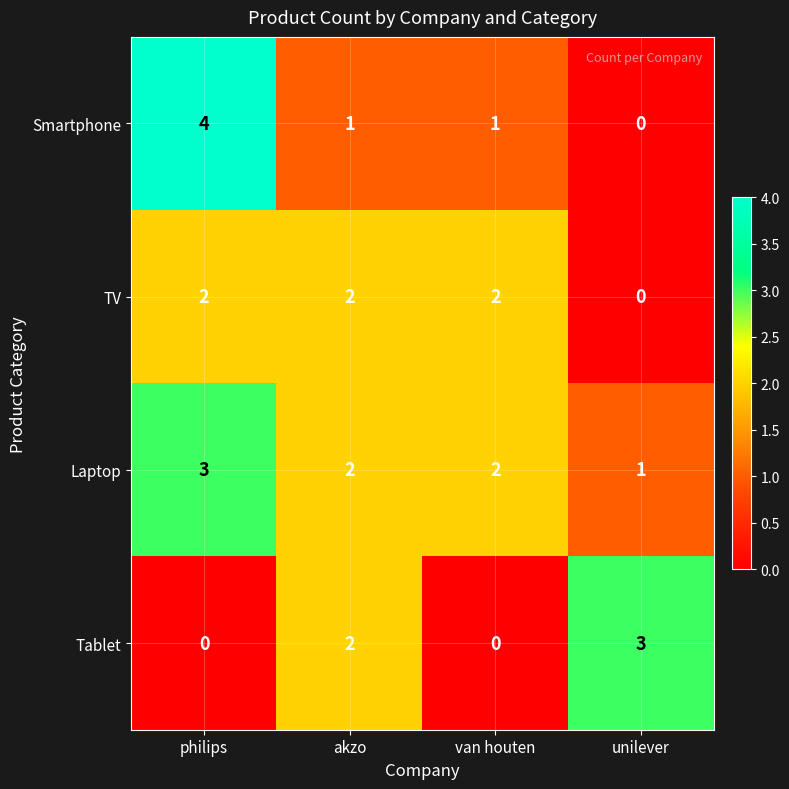

Which series changed the most between philips and van houten?

Smartphone